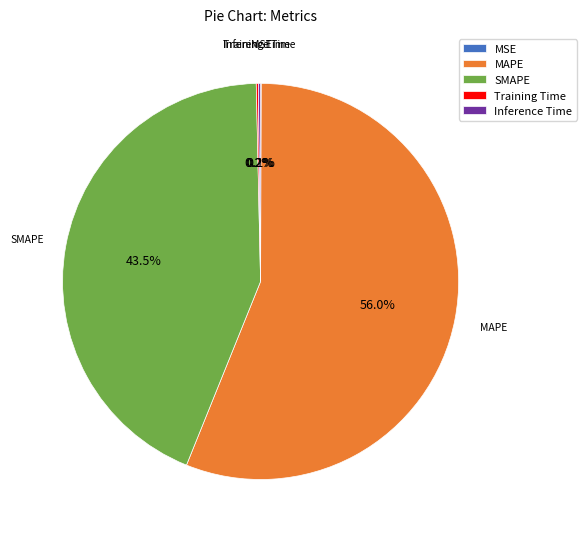

What percentage is NOT represented by SMAPE?

56.5%